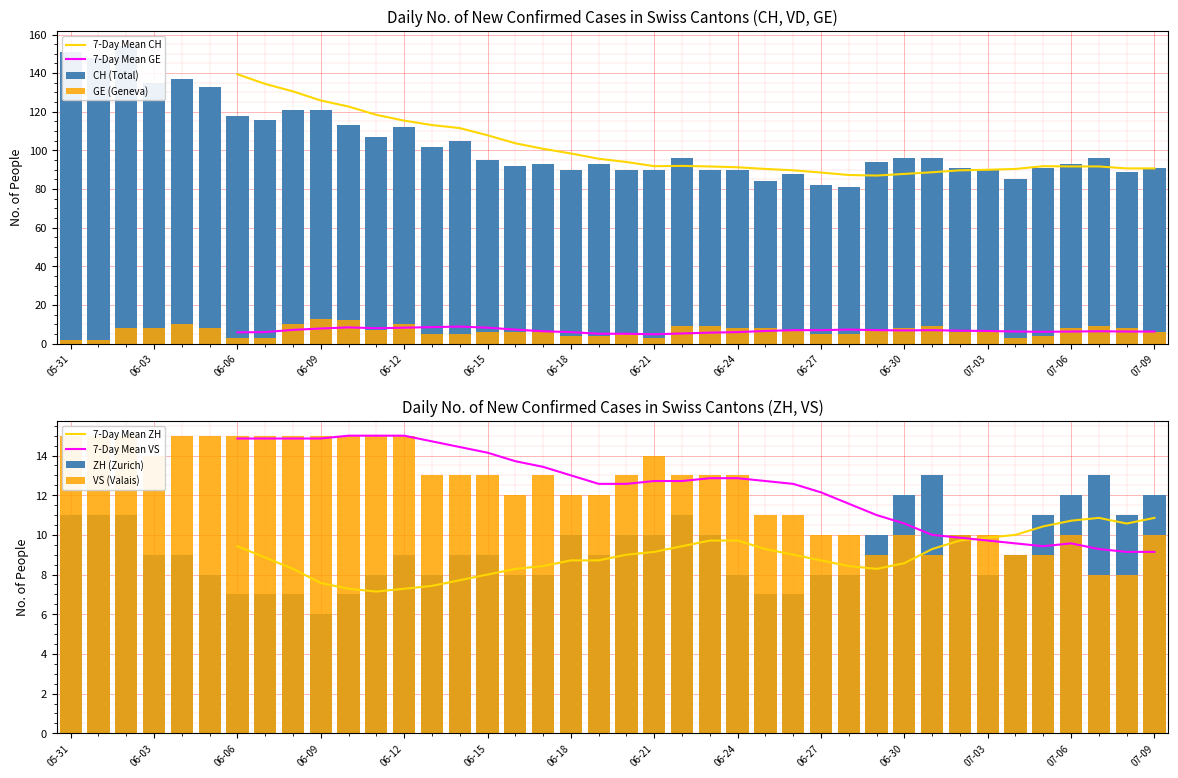

How many bars are there in each group?

4